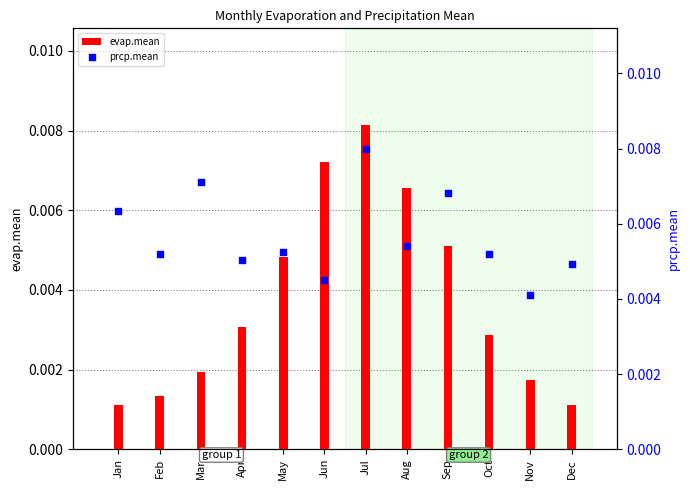

At which category is the sum across all series the highest?

Jul